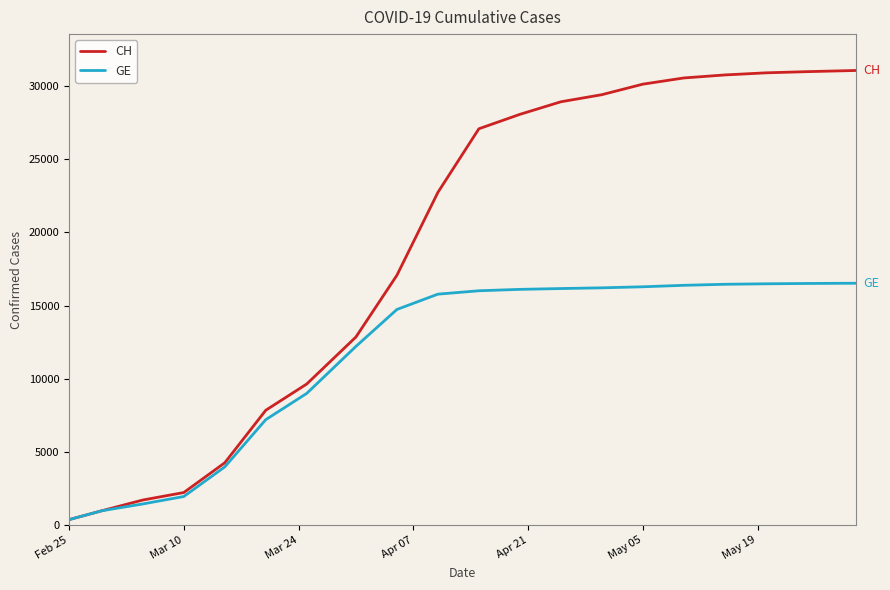

What is the greatest value displayed?

31061